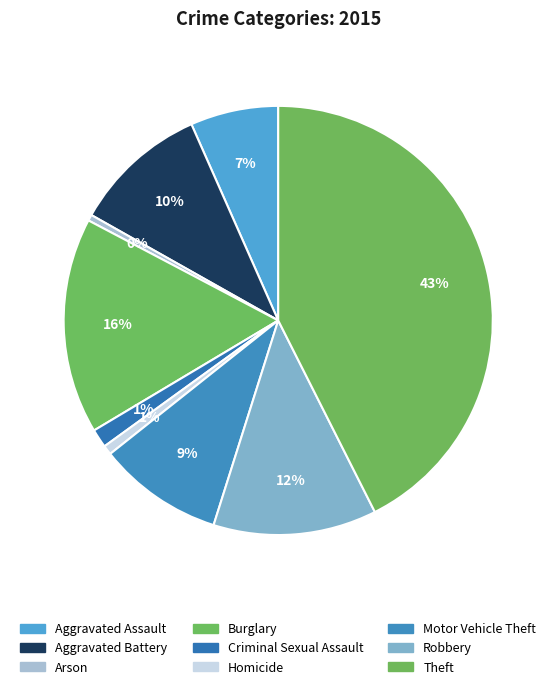

To the nearest percent, what is the average slice percentage?

11%